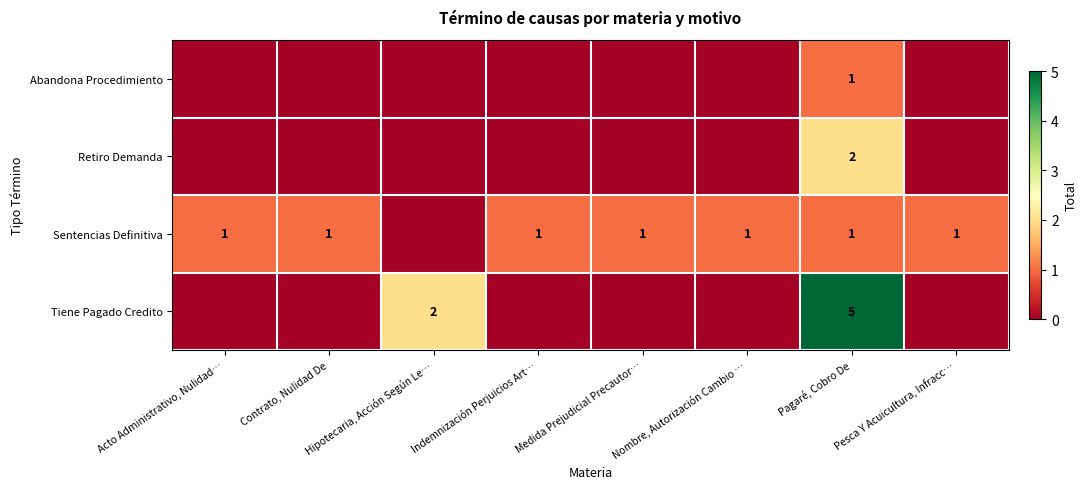

What is the spread (max minus min) of values at Acto Administrativo, Nulidad…?

1